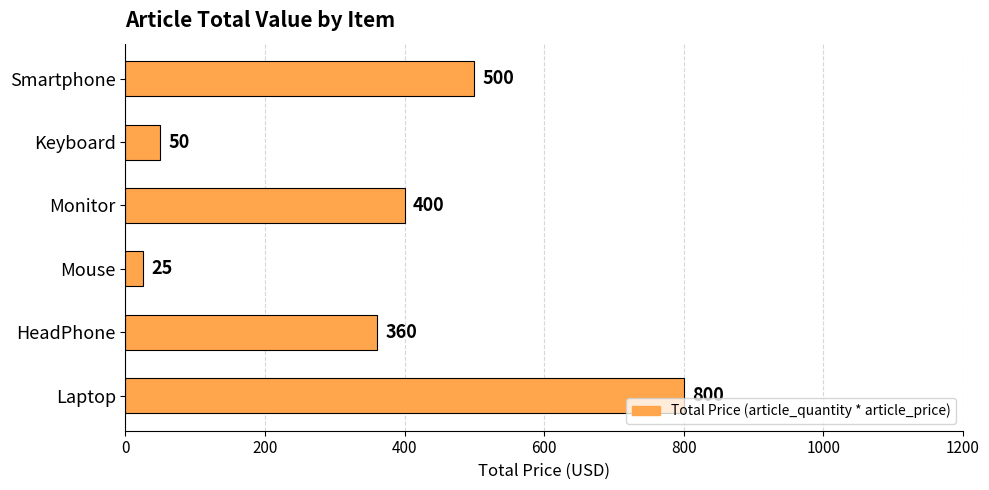

Which has a higher value, Mouse or Smartphone?

Smartphone